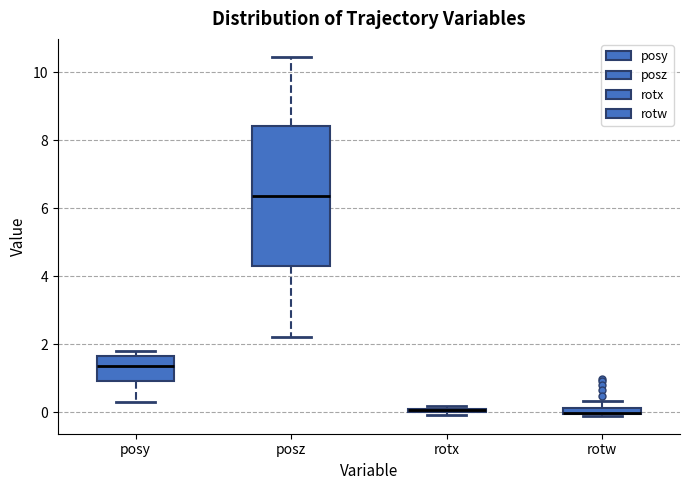

Where is the upper edge of the box for posz on the y-axis? The values are not printed on the chart, so give them approximately, as read against the axis.

8.4